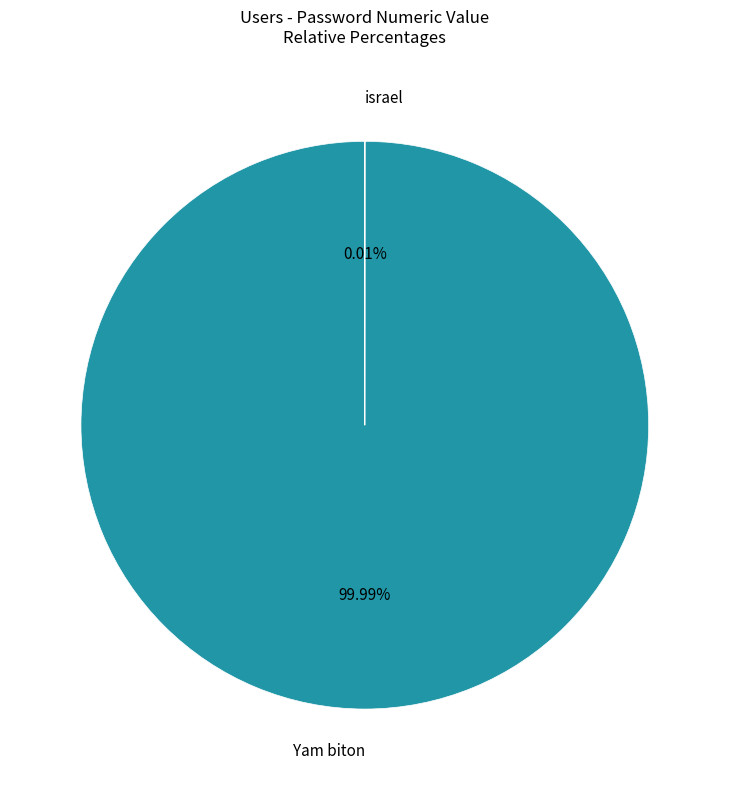

What is the total percentage of Yam biton and israel?

100.0%